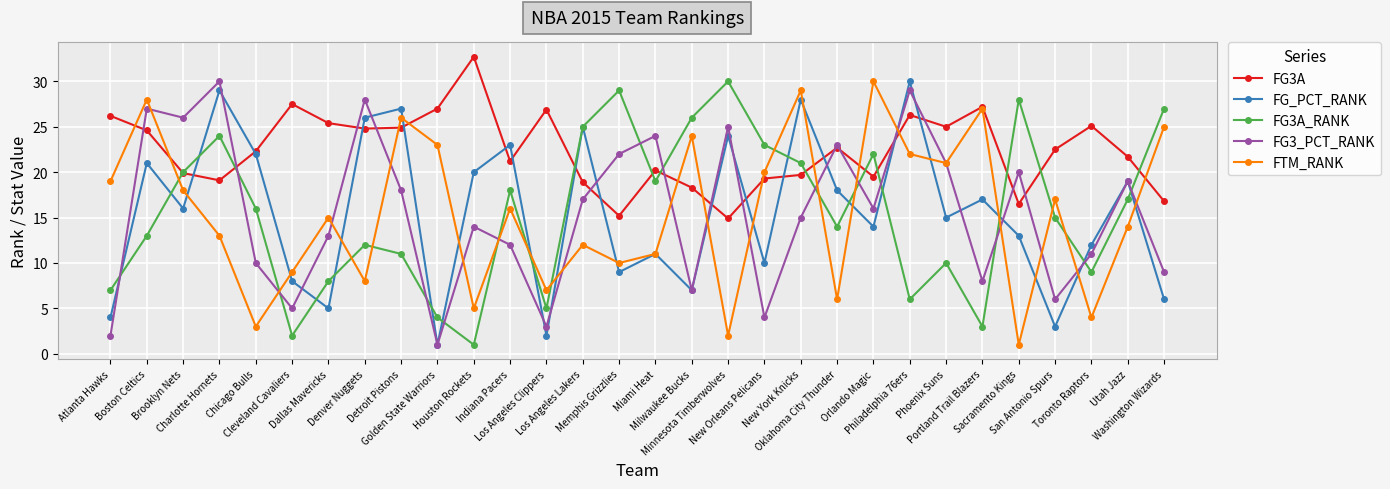

At how many categories does at least one series exceed 22?

29